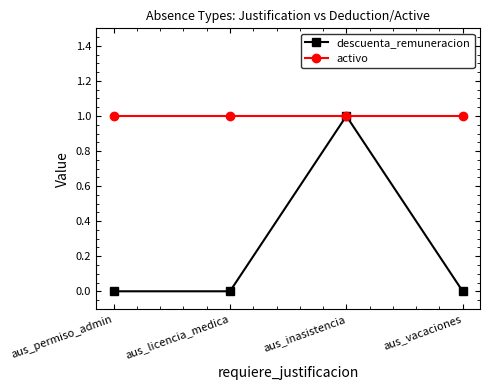

List the series in order of their overall mean, highest first.

activo, descuenta_remuneracion